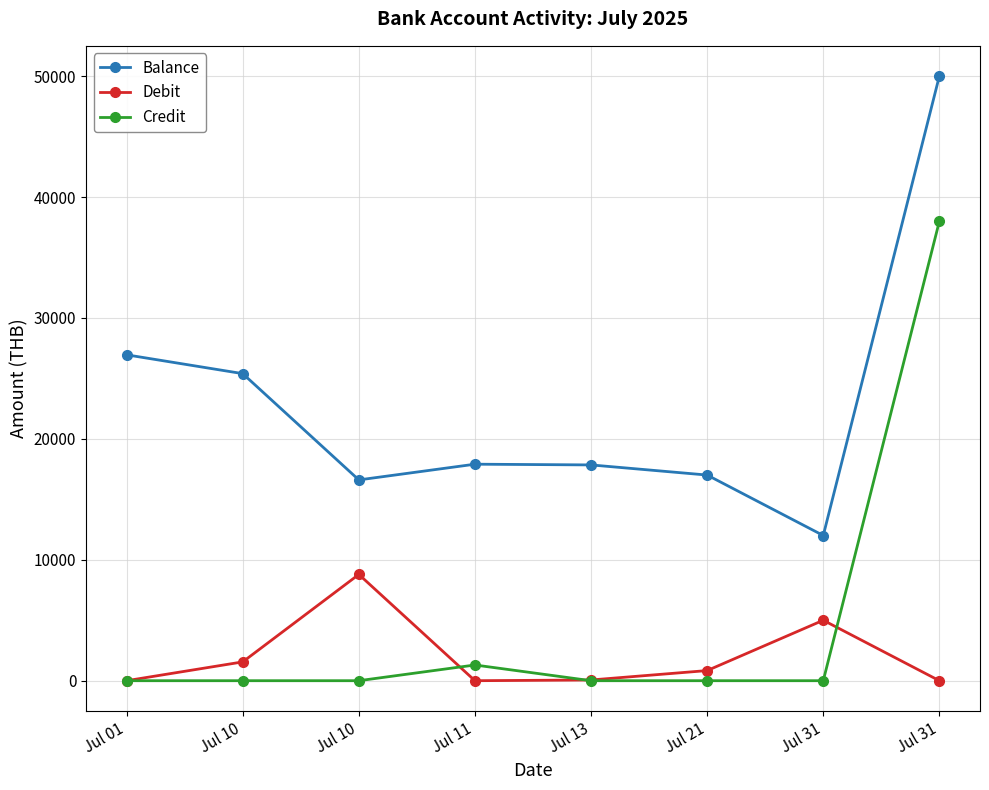

Does the chart display data point markers on the line(s)?

Yes